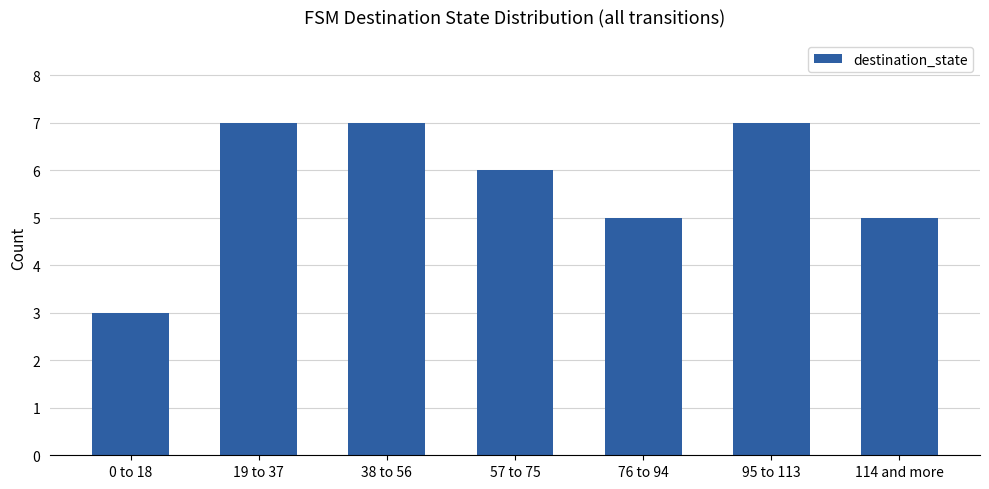

Reading right to left, extract all data points from this chart.

5	7	5	6	7	7	3